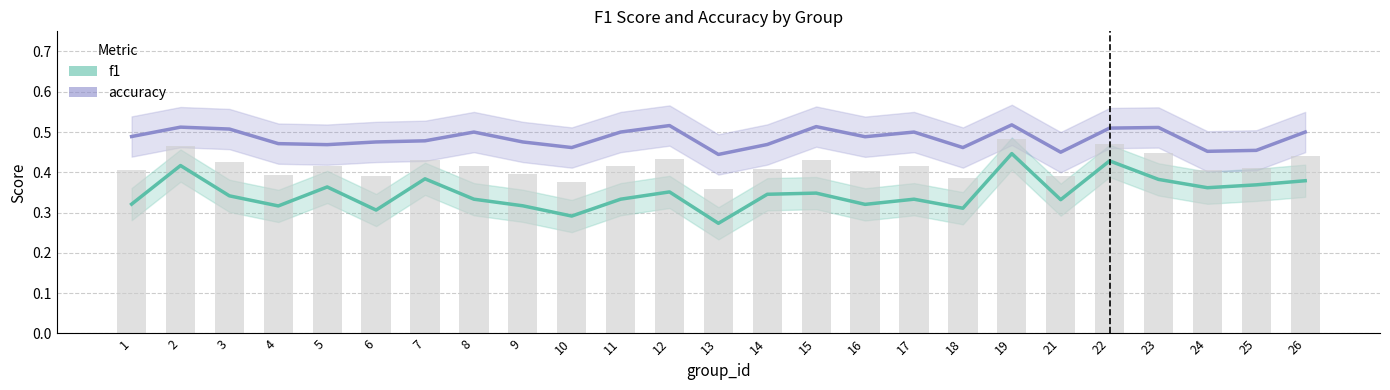

At how many categories does at least one series exceed 0?

25